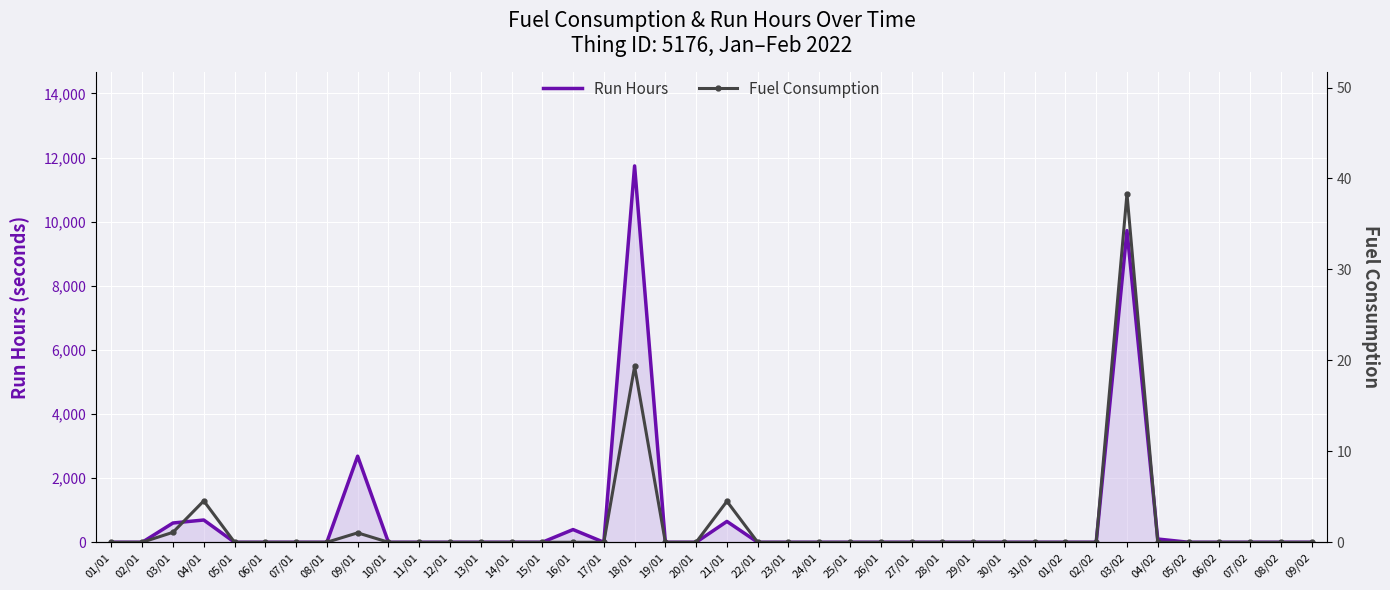

How many lines are shown in the chart?

2